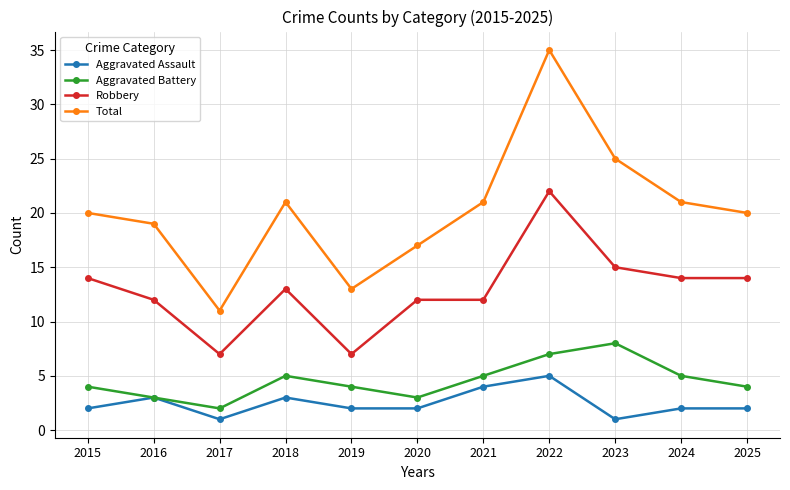

True or false: Total and Robbery cross at least once.

False